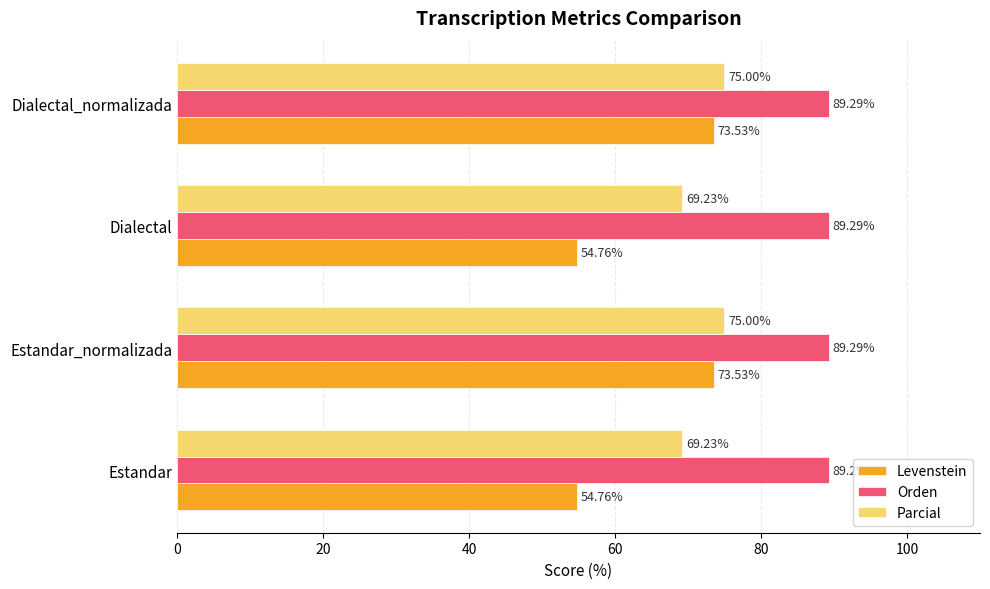

Which series has the largest range (max minus min)?

Levenstein